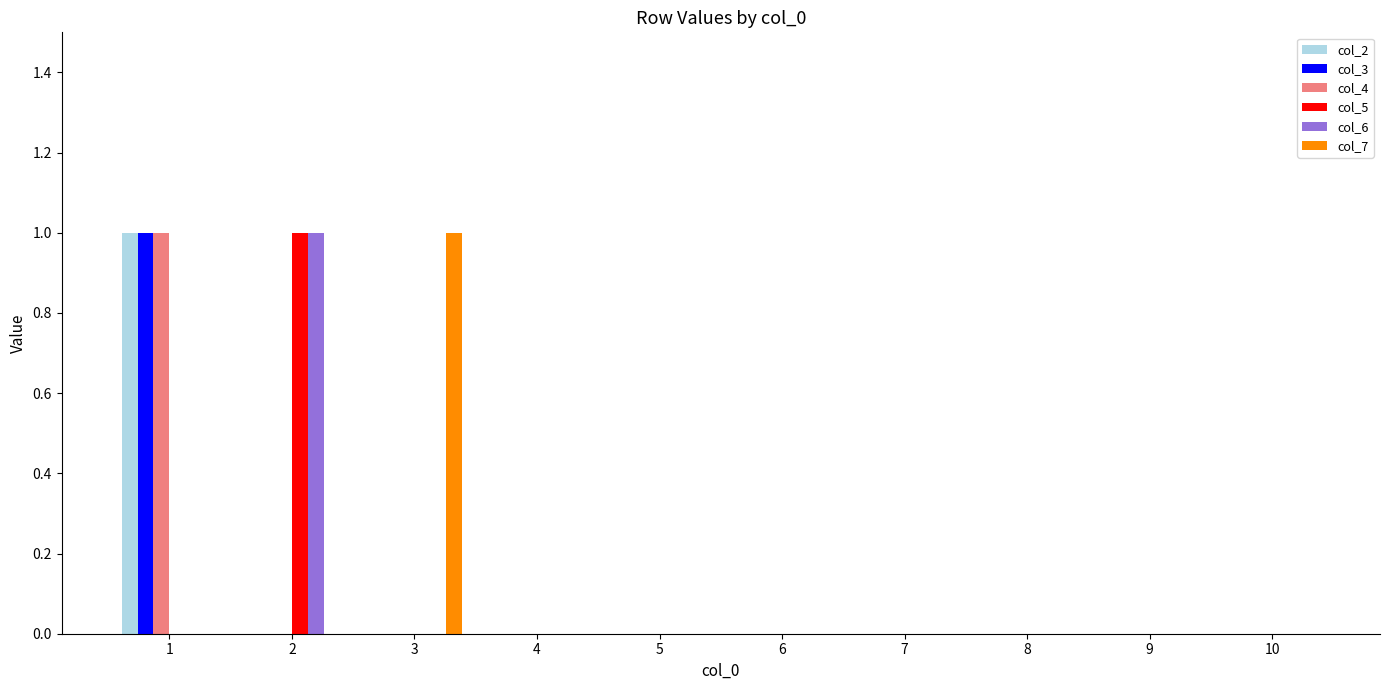

Is it true that col_7 equals 1 at 7?

False